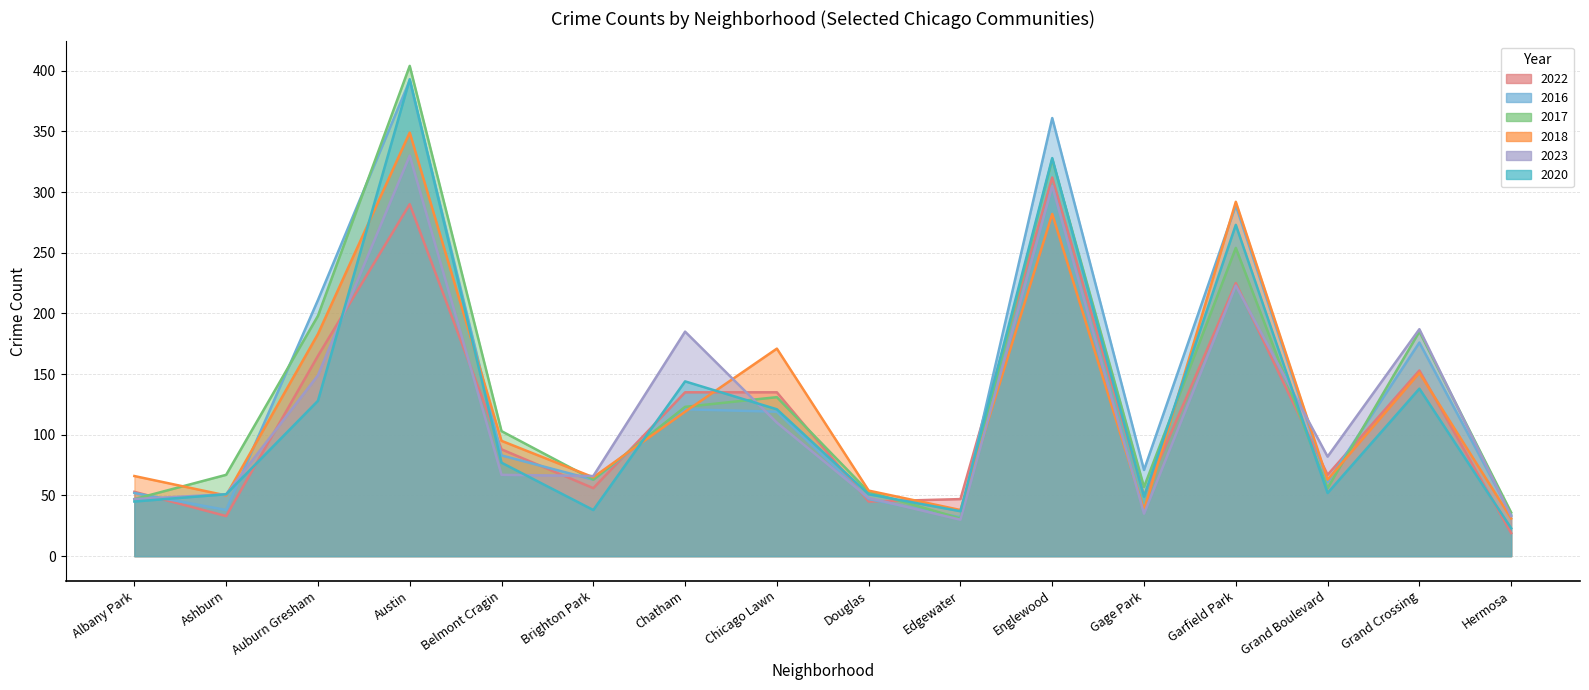

At Garfield Park, list the series in order from largest to smallest.

2018, 2016, 2020, 2017, 2022, 2023